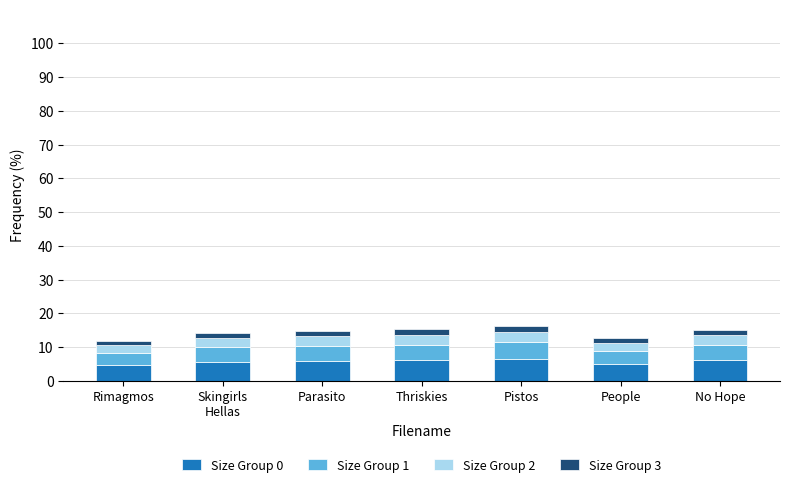

What is the maximum value for Size Group 0?

6.5